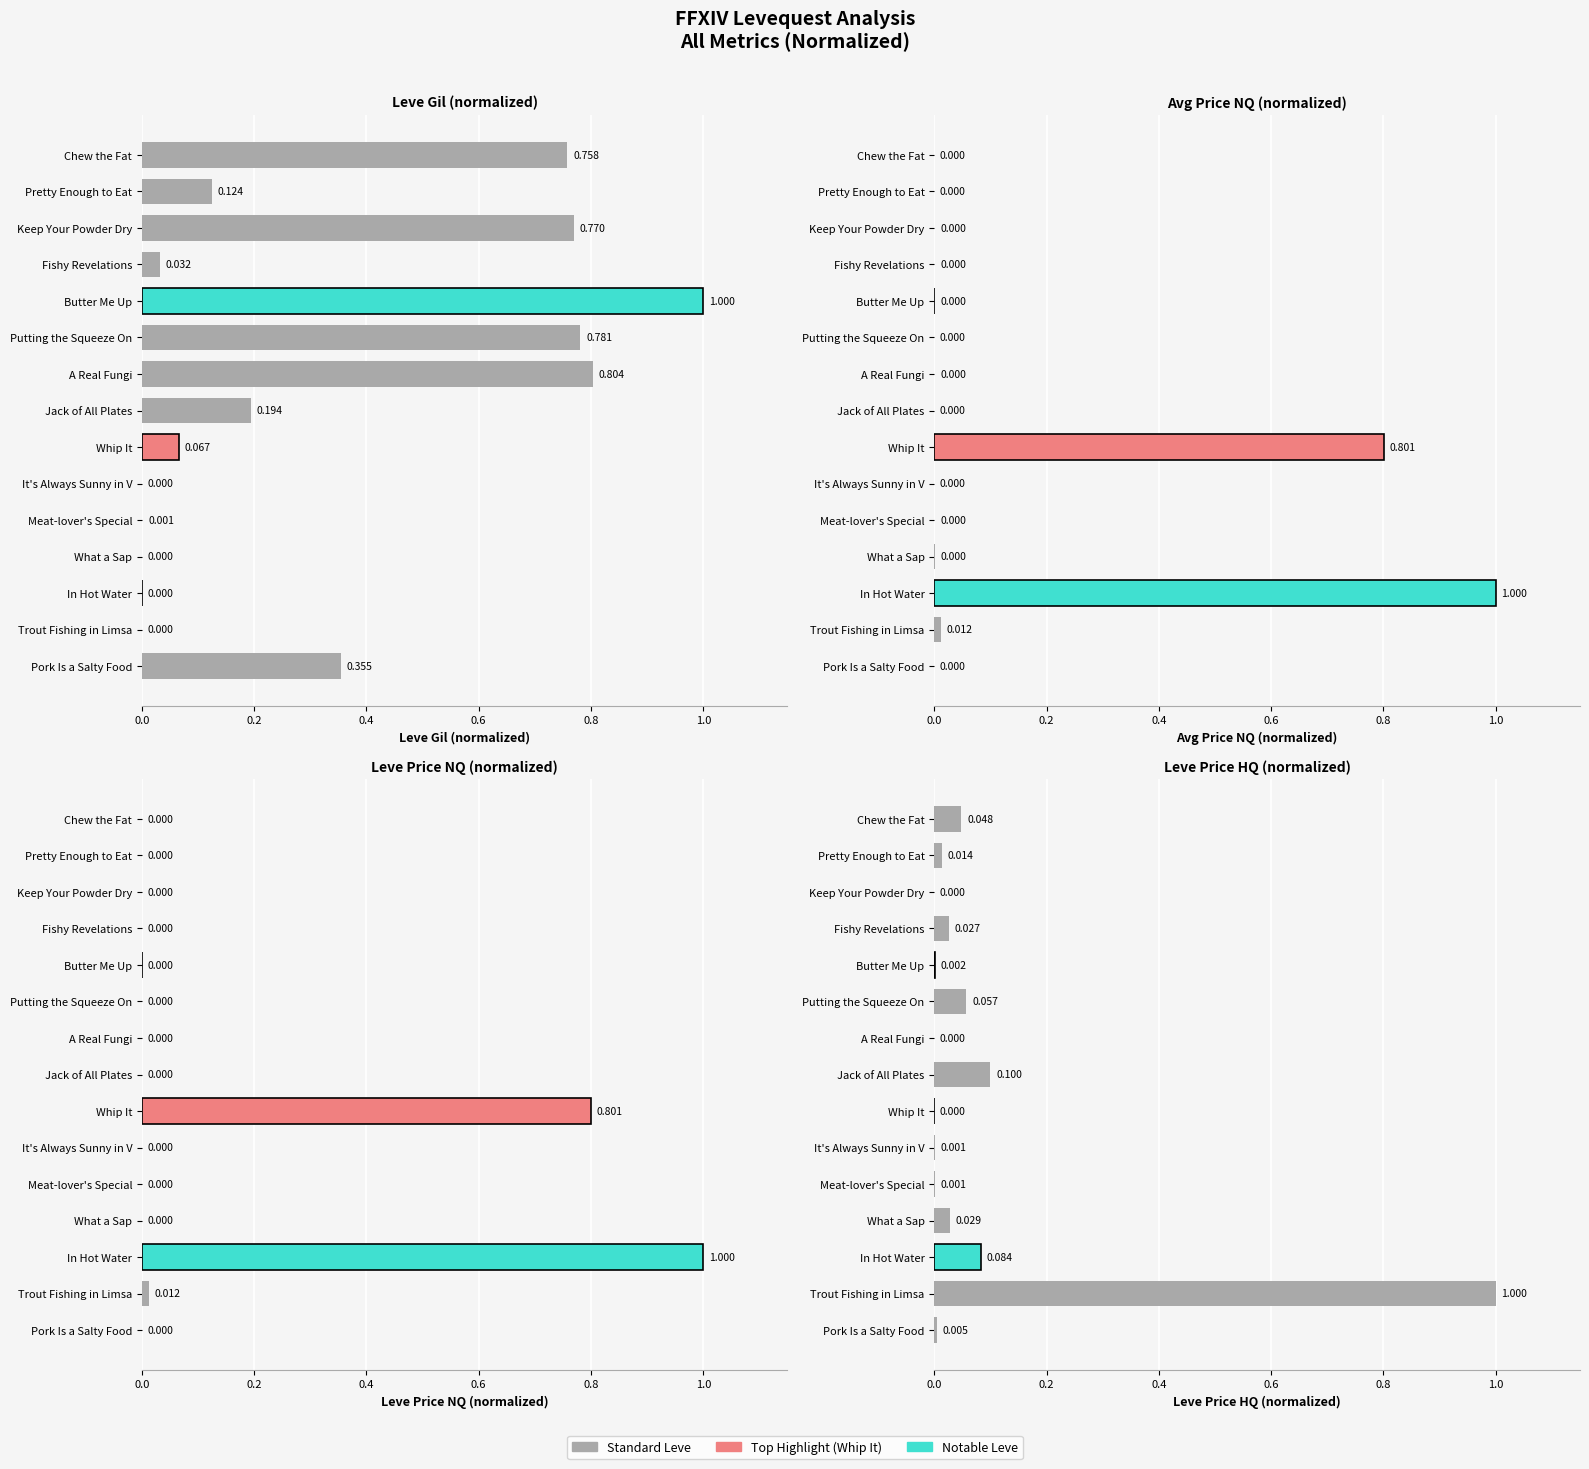

Which series has the largest total across all categories?

Leve Gil (normalized)